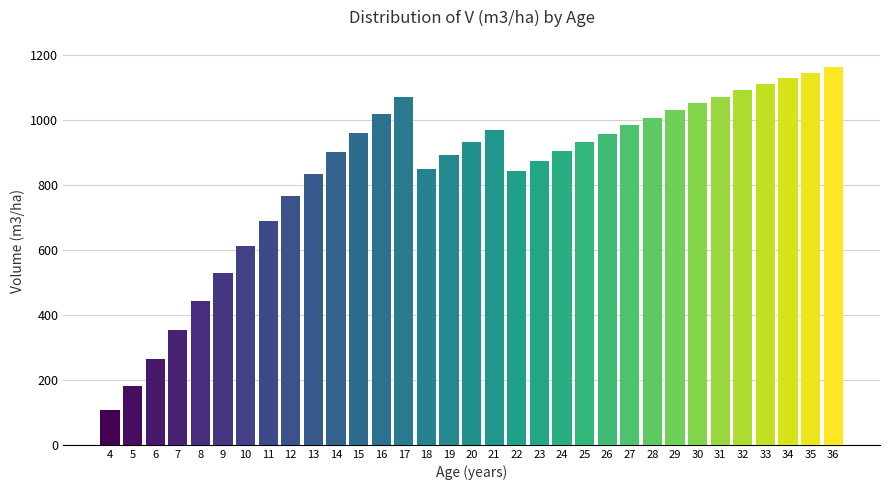

What is the minimum value shown in the chart?

106.2